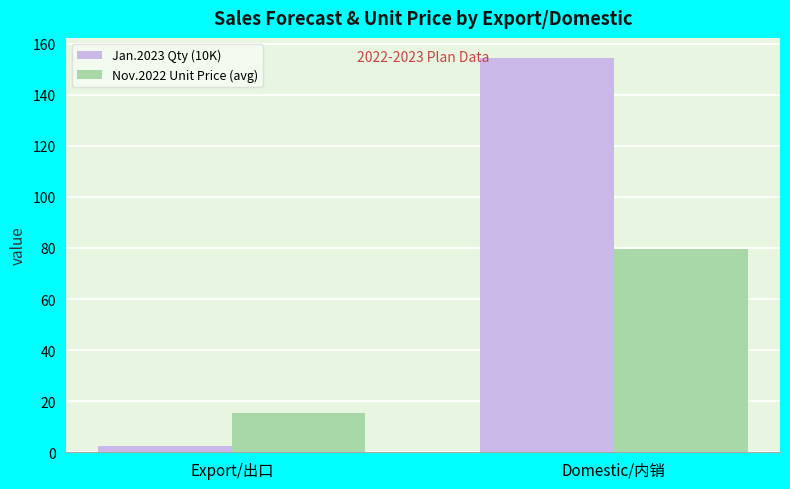

The Jan.2023 Qty (10K) series shows 154.5 at Domestic/内销. True or false?

True